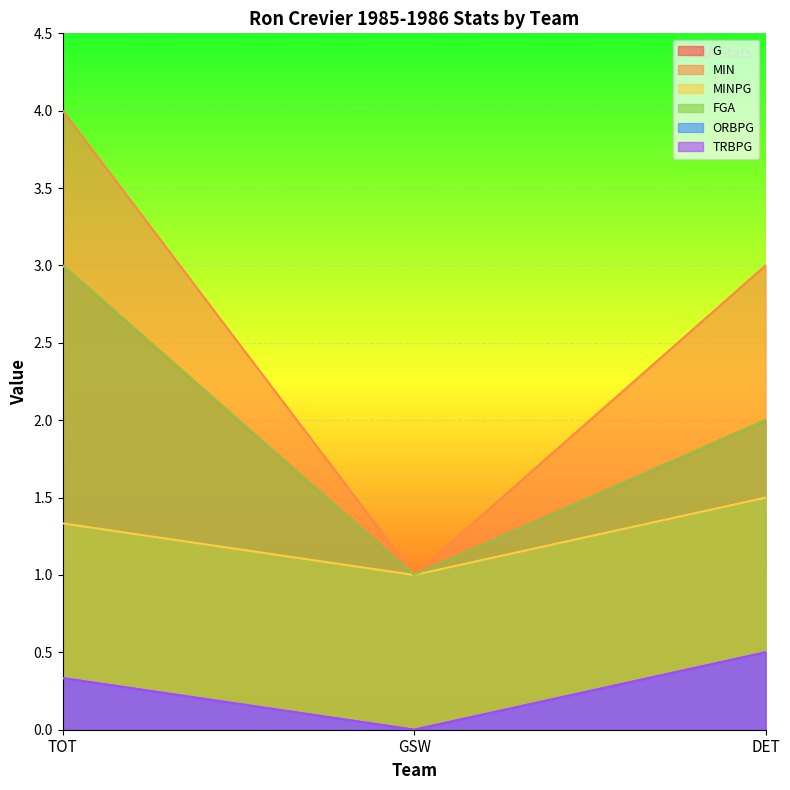

How many lines are shown in the chart?

6